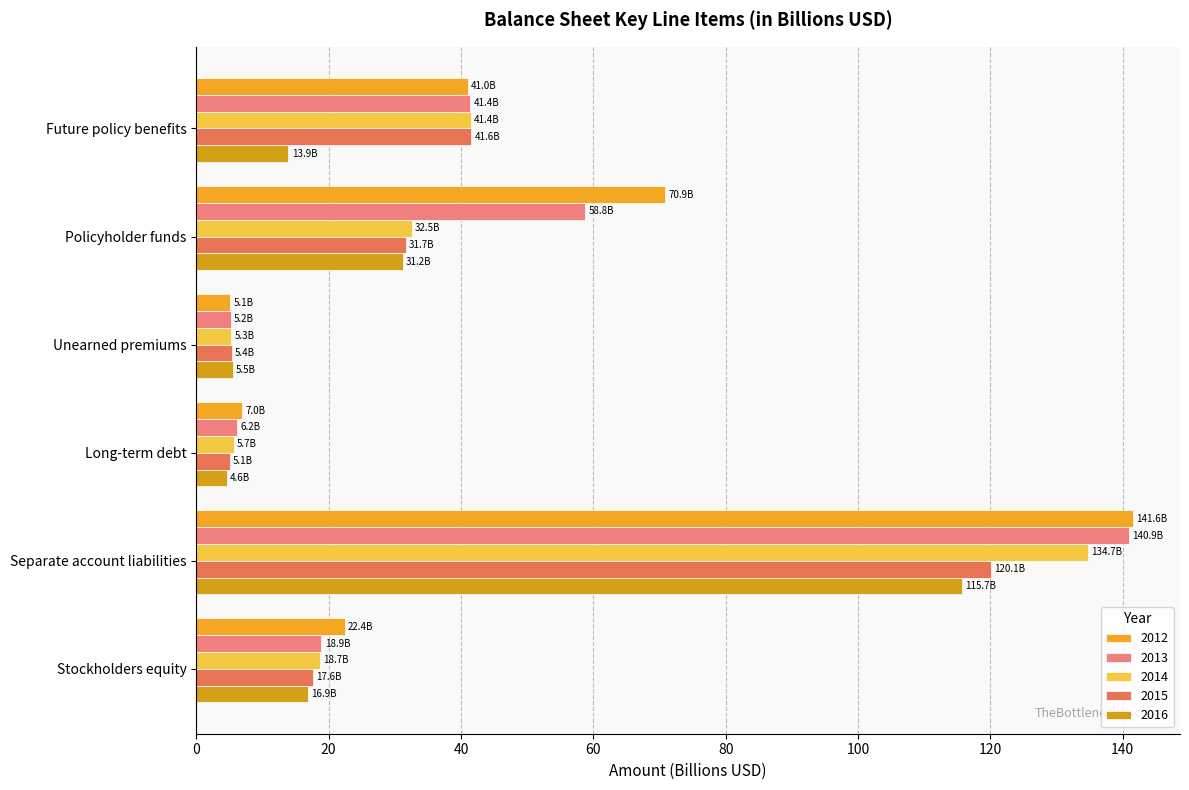

Which category has the highest value in the 2015 series?

Separate account liabilities